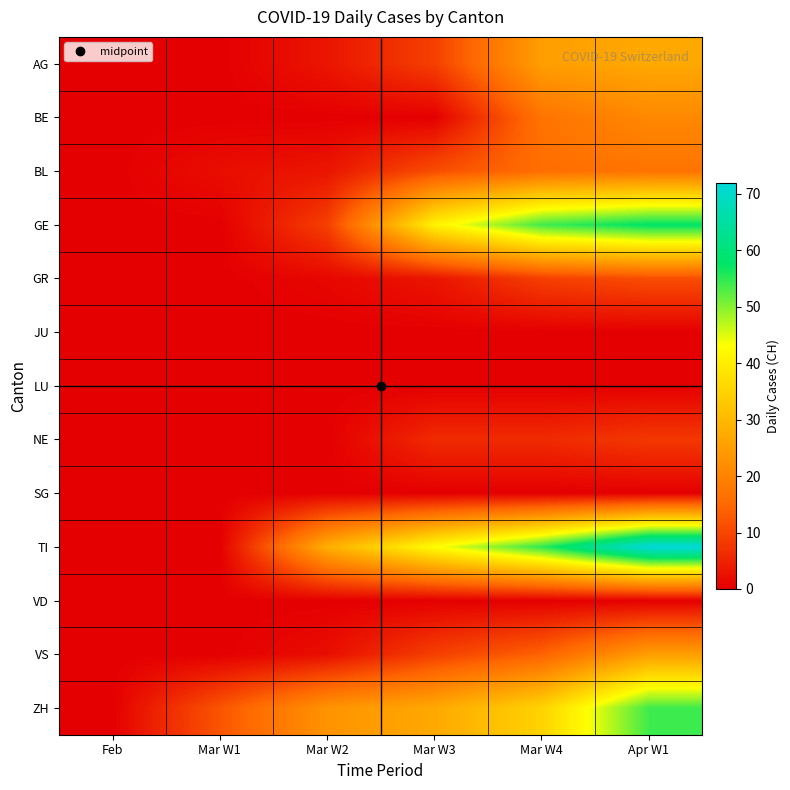

Reading left to right, extract all data points from this chart.

AG: Feb=0	Mar W1=0	Mar W2=3	Mar W3=9	Mar W4=25	Apr W1=27
BE: Feb=0	Mar W1=0	Mar W2=0	Mar W3=0	Mar W4=17	Apr W1=21
BL: Feb=0	Mar W1=2	Mar W2=3	Mar W3=11	Mar W4=16	Apr W1=17
GE: Feb=0	Mar W1=0	Mar W2=9	Mar W3=41	Mar W4=54	Apr W1=58
GR: Feb=0	Mar W1=0	Mar W2=1	Mar W3=3	Mar W4=9	Apr W1=11
JU: Feb=0	Mar W1=0	Mar W2=0	Mar W3=0	Mar W4=0	Apr W1=0
LU: Feb=0	Mar W1=0	Mar W2=0	Mar W3=0	Mar W4=0	Apr W1=0
NE: Feb=0	Mar W1=0	Mar W2=0	Mar W3=6	Mar W4=6	Apr W1=8
SG: Feb=0	Mar W1=0	Mar W2=0	Mar W3=0	Mar W4=0	Apr W1=0
TI: Feb=0	Mar W1=0	Mar W2=28	Mar W3=43	Mar W4=55	Apr W1=72
VD: Feb=0	Mar W1=0	Mar W2=0	Mar W3=0	Mar W4=0	Apr W1=0
VS: Feb=0	Mar W1=0	Mar W2=2	Mar W3=9	Mar W4=14	Apr W1=25
ZH: Feb=0	Mar W1=12	Mar W2=23	Mar W3=27	Mar W4=35	Apr W1=54